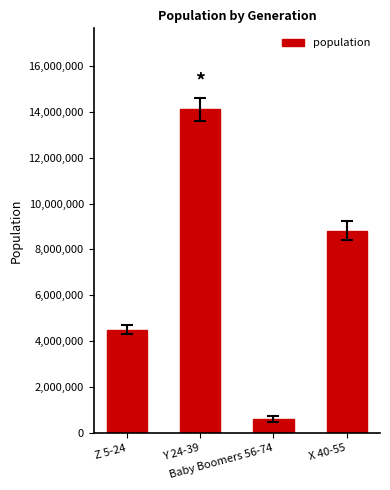

Where does the data first go above 8819342?

Y 24-39